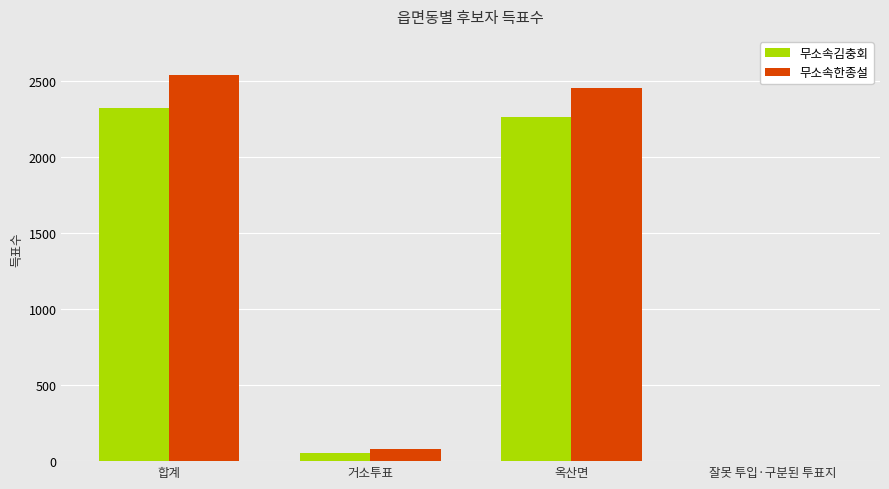

What are all the series names shown in the legend?

무소속김충회, 무소속한종설